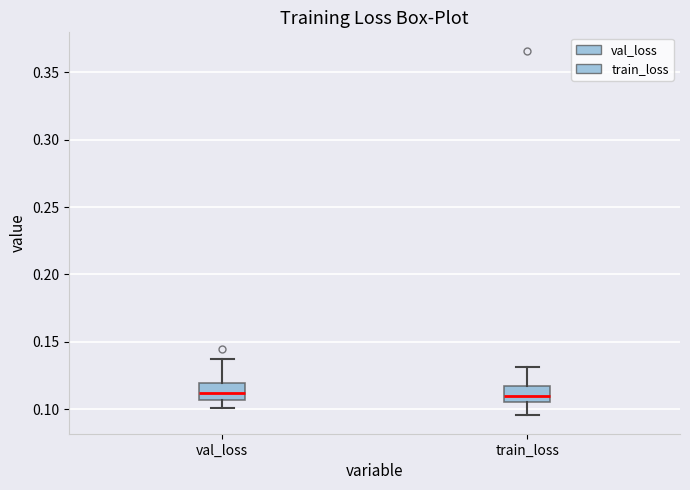

Where is the upper edge of the box for train_loss on the y-axis? The values are not printed on the chart, so give them approximately, as read against the axis.

0.115